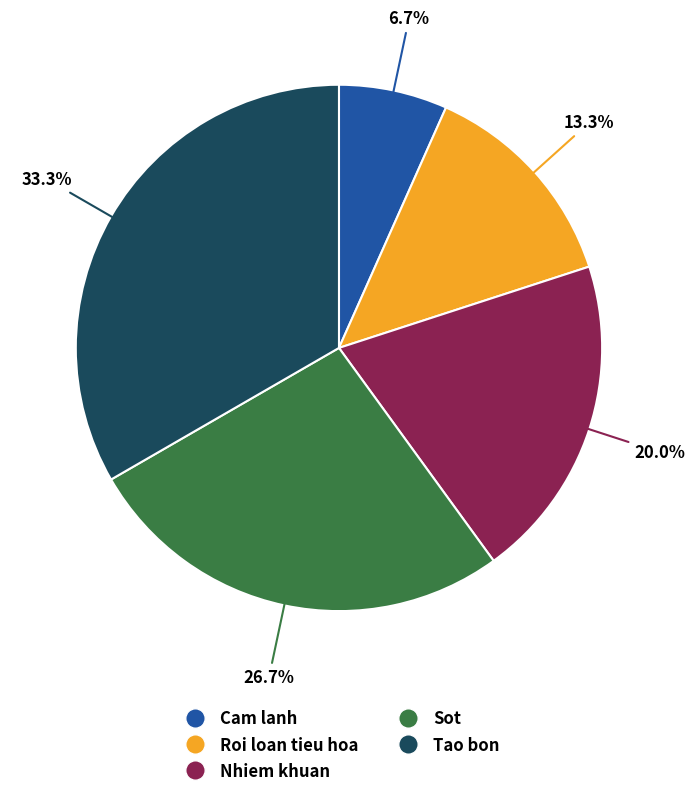

Which has a higher value, Roi loan tieu hoa or Cam lanh?

Roi loan tieu hoa